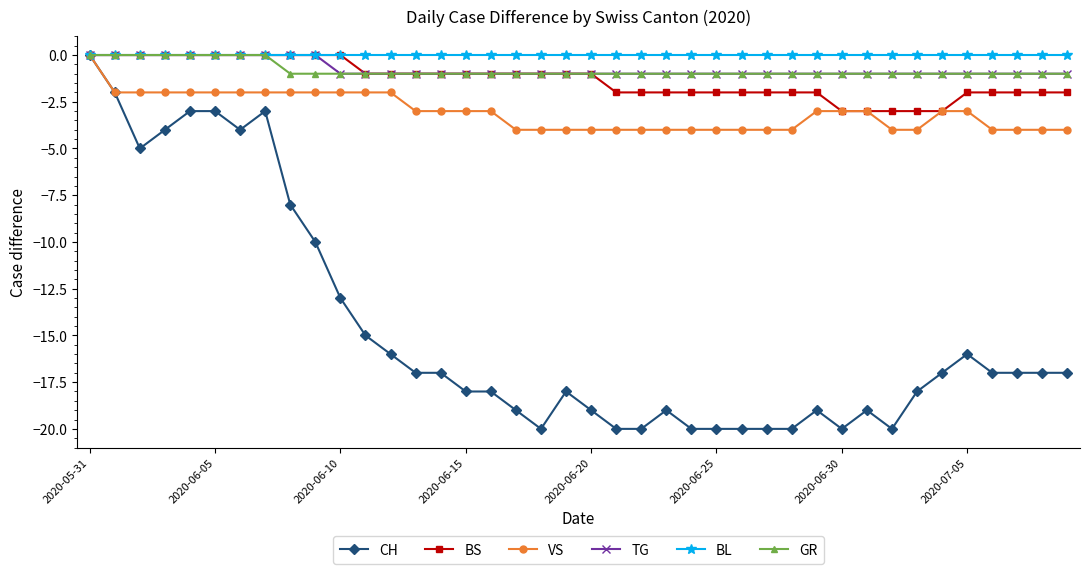

True or false: CH has more than 0 points higher than both neighbors.

True